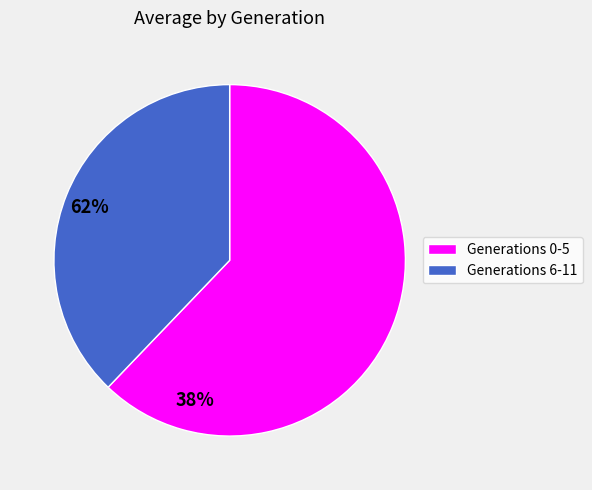

Does any single category account for the majority?

Yes